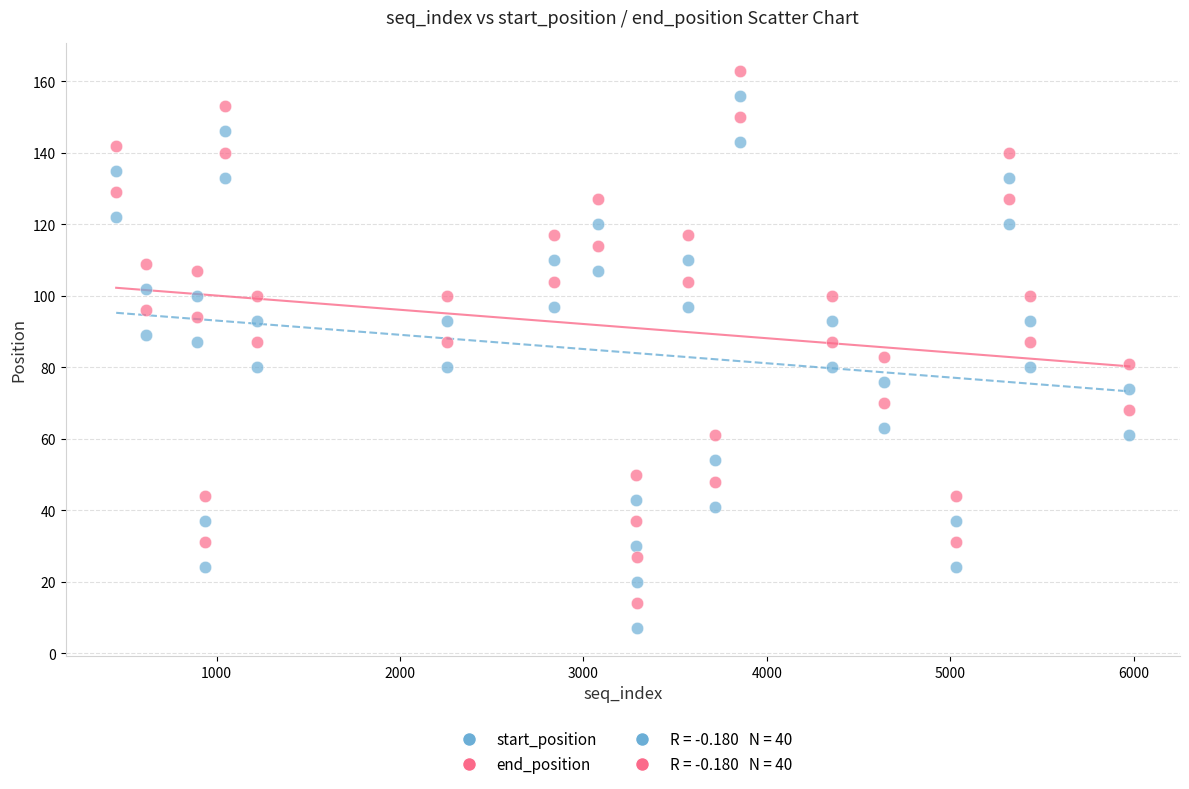

Which series contains the lowest Y value?

start_position